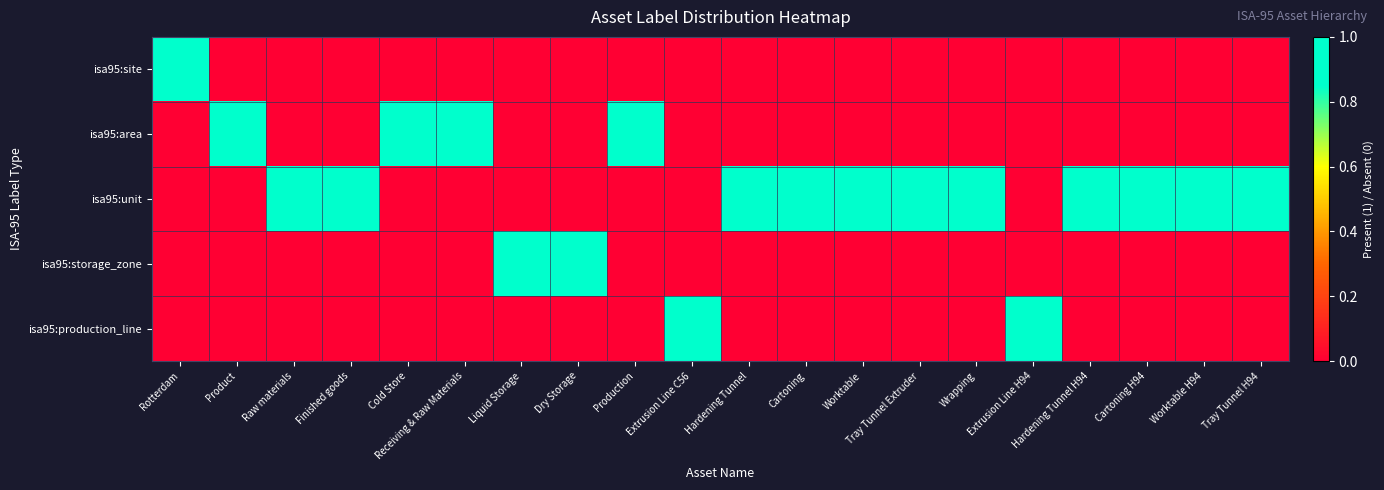

Reading right to left, what are all the values shown in this chart?

isa95:site: Tray Tunnel H94=0	Worktable H94=0	Cartoning H94=0	Hardening Tunnel H94=0	Extrusion Line H94=0	Wrapping=0	Tray Tunnel Extruder=0	Worktable=0	Cartoning=0	Hardening Tunnel=0	Extrusion Line C56=0	Production=0	Dry Storage=0	Liquid Storage=0	Receiving & Raw Materials=0	Cold Store=0	Finished goods=0	Raw materials=0	Product=0	Rotterdam=1
isa95:area: Tray Tunnel H94=0	Worktable H94=0	Cartoning H94=0	Hardening Tunnel H94=0	Extrusion Line H94=0	Wrapping=0	Tray Tunnel Extruder=0	Worktable=0	Cartoning=0	Hardening Tunnel=0	Extrusion Line C56=0	Production=1	Dry Storage=0	Liquid Storage=0	Receiving & Raw Materials=1	Cold Store=1	Finished goods=0	Raw materials=0	Product=1	Rotterdam=0
isa95:unit: Tray Tunnel H94=1	Worktable H94=1	Cartoning H94=1	Hardening Tunnel H94=1	Extrusion Line H94=0	Wrapping=1	Tray Tunnel Extruder=1	Worktable=1	Cartoning=1	Hardening Tunnel=1	Extrusion Line C56=0	Production=0	Dry Storage=0	Liquid Storage=0	Receiving & Raw Materials=0	Cold Store=0	Finished goods=1	Raw materials=1	Product=0	Rotterdam=0
isa95:storage_zone: Tray Tunnel H94=0	Worktable H94=0	Cartoning H94=0	Hardening Tunnel H94=0	Extrusion Line H94=0	Wrapping=0	Tray Tunnel Extruder=0	Worktable=0	Cartoning=0	Hardening Tunnel=0	Extrusion Line C56=0	Production=0	Dry Storage=1	Liquid Storage=1	Receiving & Raw Materials=0	Cold Store=0	Finished goods=0	Raw materials=0	Product=0	Rotterdam=0
isa95:production_line: Tray Tunnel H94=0	Worktable H94=0	Cartoning H94=0	Hardening Tunnel H94=0	Extrusion Line H94=1	Wrapping=0	Tray Tunnel Extruder=0	Worktable=0	Cartoning=0	Hardening Tunnel=0	Extrusion Line C56=1	Production=0	Dry Storage=0	Liquid Storage=0	Receiving & Raw Materials=0	Cold Store=0	Finished goods=0	Raw materials=0	Product=0	Rotterdam=0